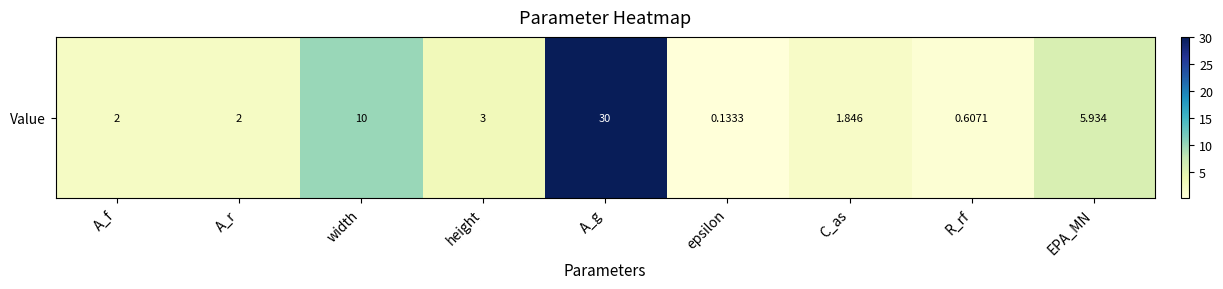

The chart shows a value of 5.9 at EPA_MN. True or false?

True